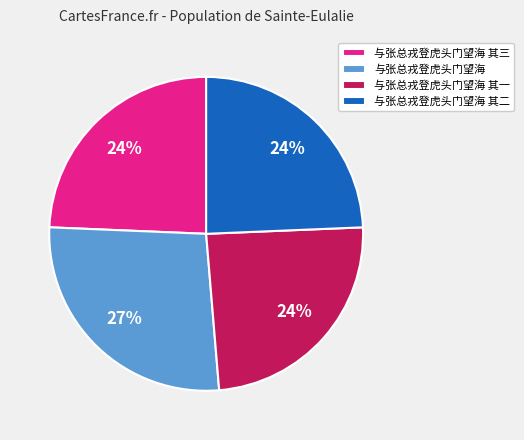

What is the ratio of the value at 与张总戎登虎头门望海 其一 to the value at 与张总戎登虎头门望海?

0.9